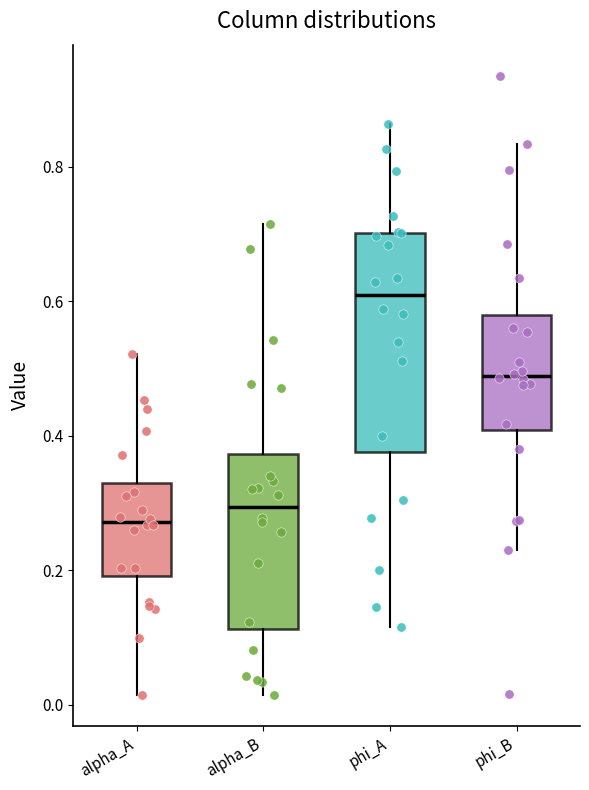

Reading left to right, read every box against the y-axis: the position of its median line, the range the box covers, and the ends of its whiskers. The values are not printed on the chart, so give them approximately, as read against the axis.

alpha_A: median 0.28, box 0.20 to 0.34, whiskers 0.02 to 0.52
alpha_B: median 0.30, box 0.12 to 0.38, whiskers 0.02 to 0.72
phi_A: median 0.60, box 0.38 to 0.70, whiskers 0.12 to 0.86
phi_B: median 0.48, box 0.40 to 0.58, whiskers 0.22 to 0.84